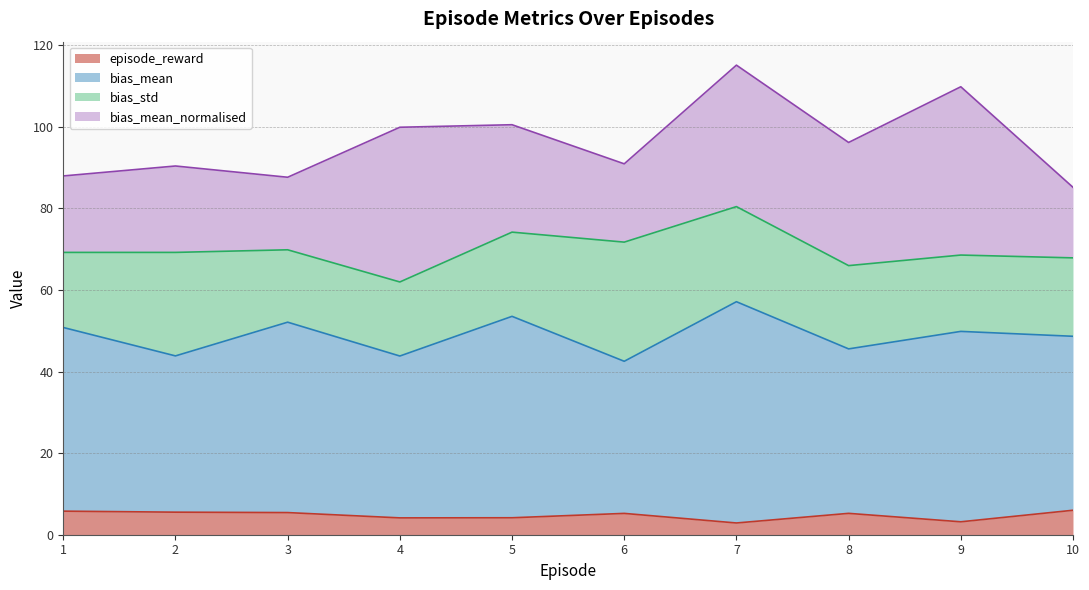

What is the minimum value shown in the chart?

2.9